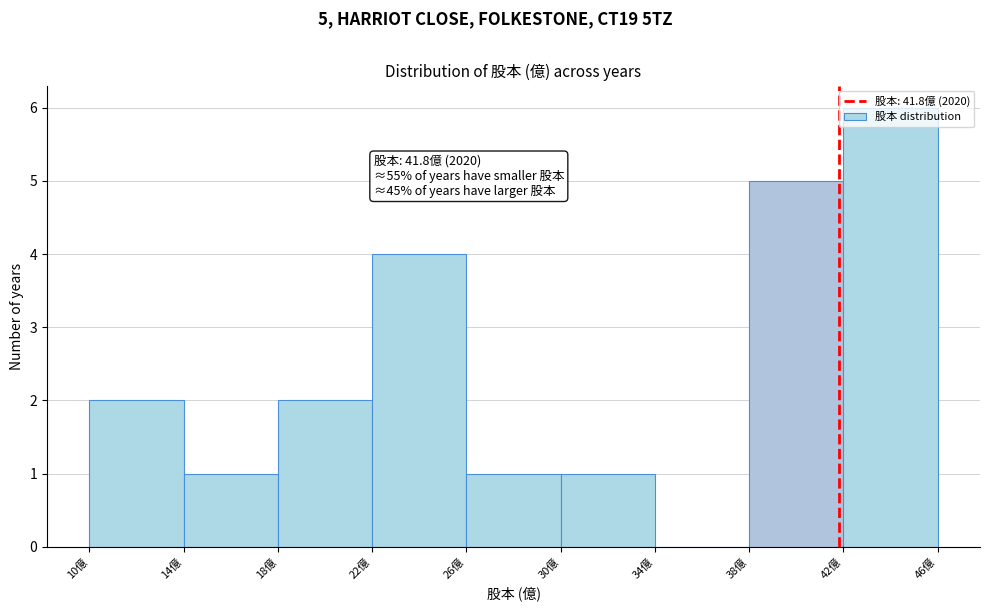

Over which range of the x-axis is the bar tallest?

42 to 46